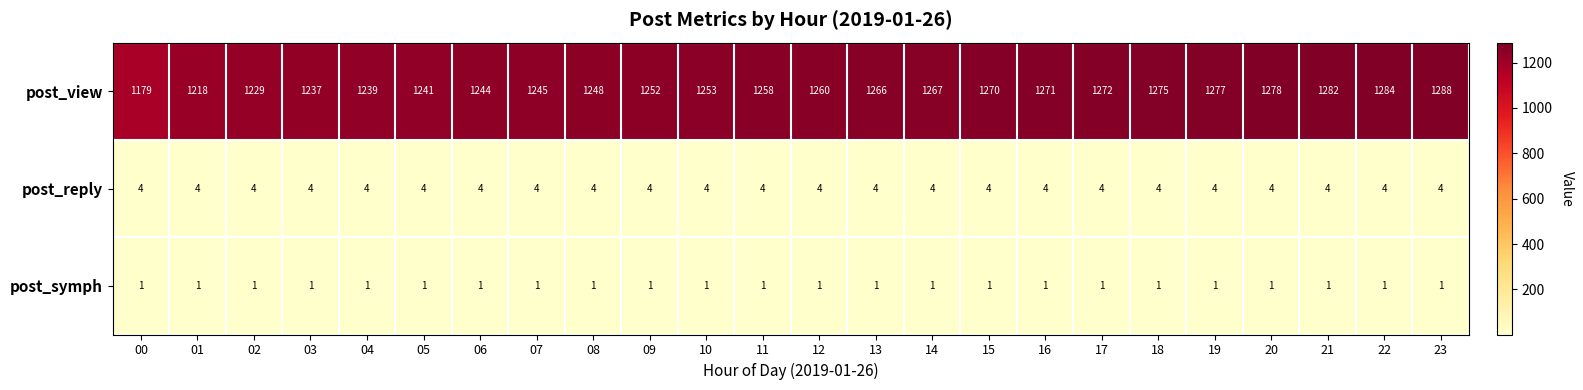

What is the maximum value shown in the chart?

1288